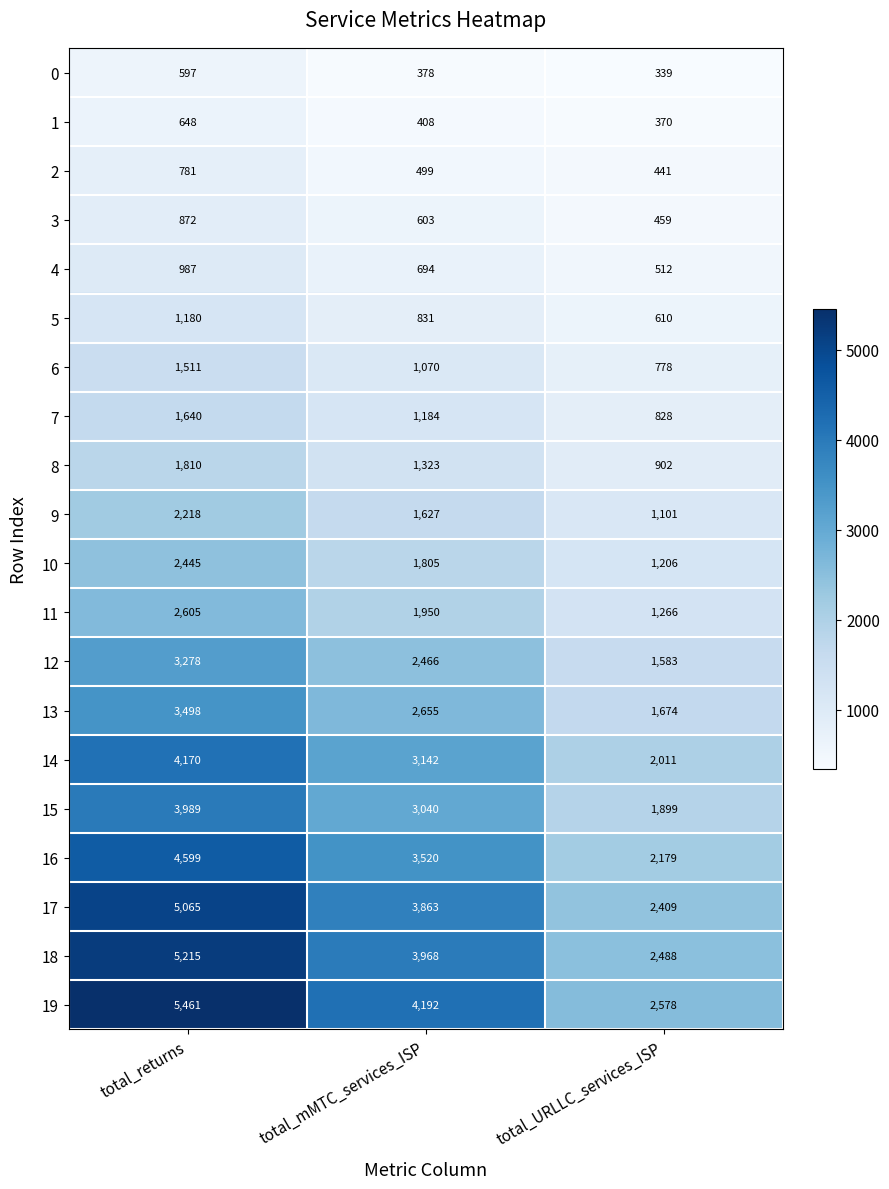

What is the difference between the 16 values at total_returns and total_URLLC_services_ISP?

2420